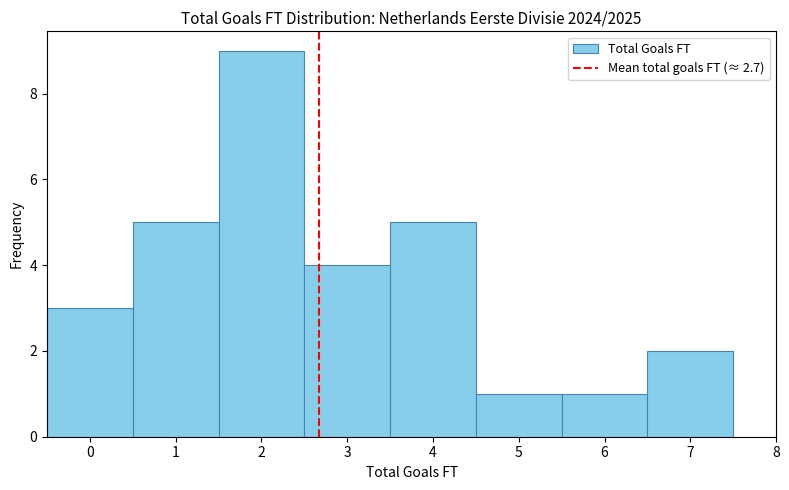

How tall is the bar that spans 2.5 to 3.5 on the x-axis? The values are not printed on the chart, so give them approximately, as read against the axis.

4